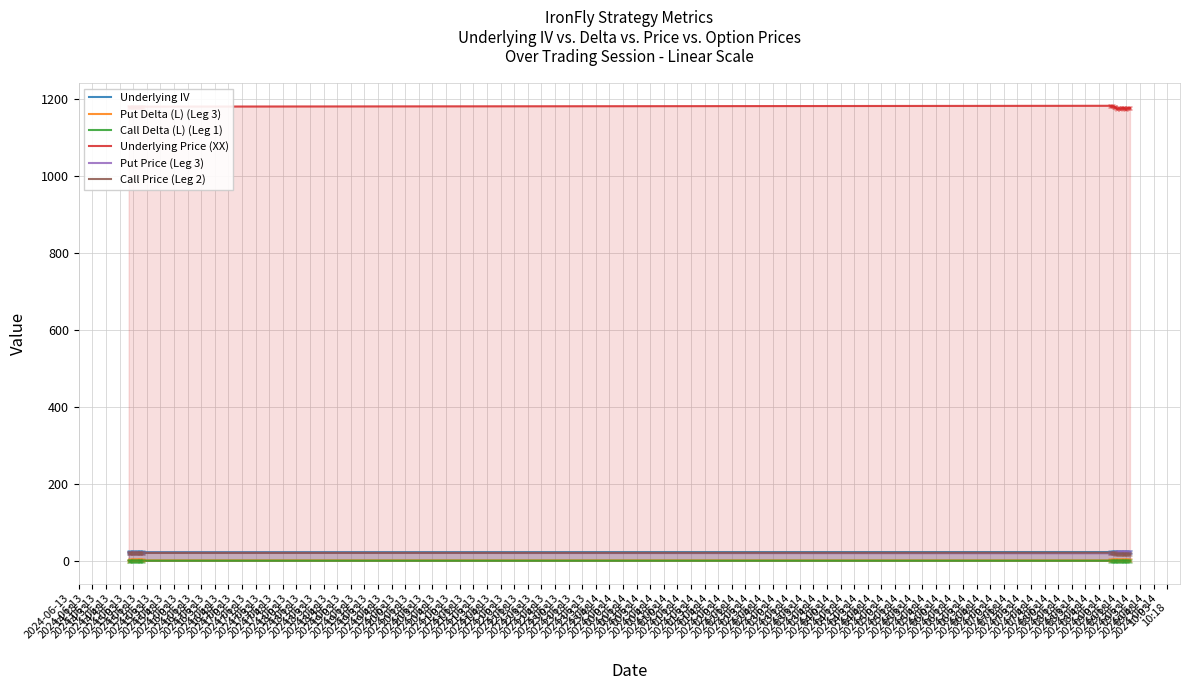

True or false: Underlying Price (XX) and Underlying IV intersect in this chart.

False